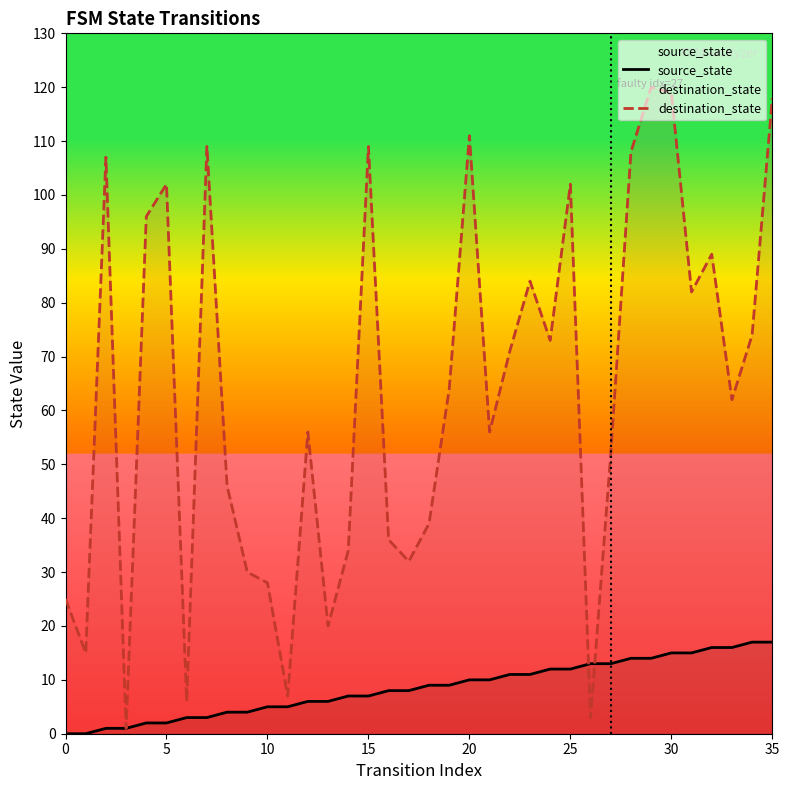

After their last crossing, which series has the higher values: destination_state or source_state?

destination_state